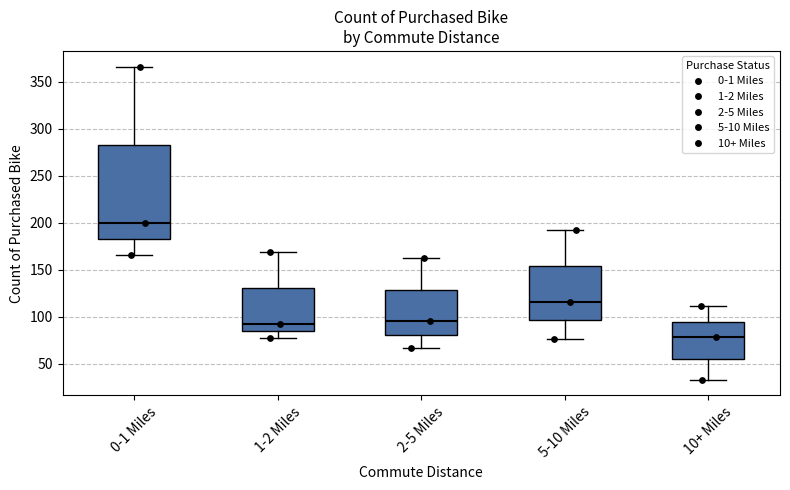

Reading left to right, transcribe this box plot: for each box, give where its median line is, the range the box spans, and where its two whiskers end, as read against the y-axis. The values are not printed on the chart, so give them approximately, as read against the axis.

0-1 Miles: median 200, box 185 to 285, whiskers 165 to 365
1-2 Miles: median 90, box 85 to 130, whiskers 75 to 170
2-5 Miles: median 95, box 80 to 130, whiskers 65 to 160
5-10 Miles: median 115, box 95 to 155, whiskers 75 to 190
10+ Miles: median 80, box 55 to 95, whiskers 35 to 110